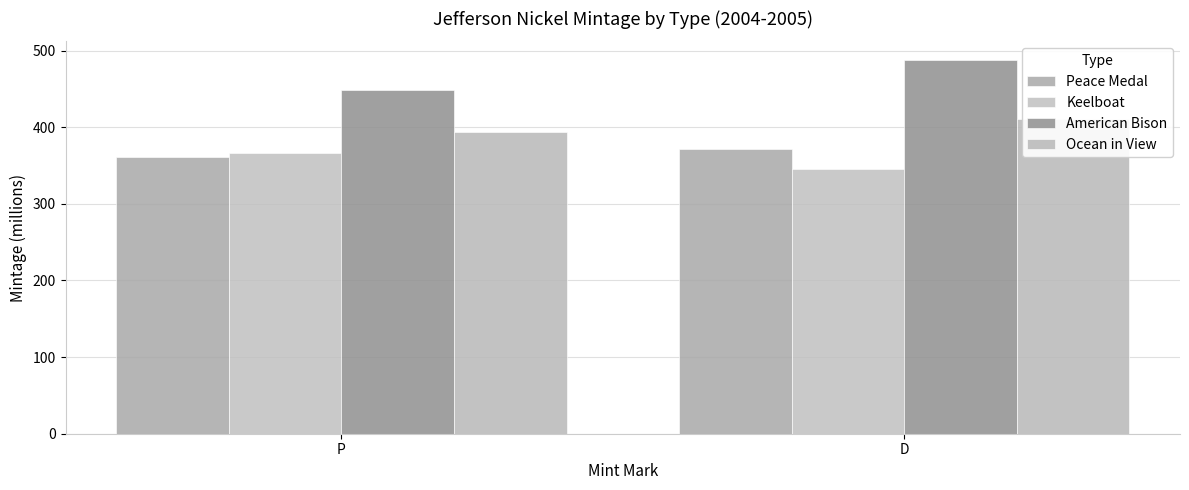

At which category is the sum across all series the highest?

D